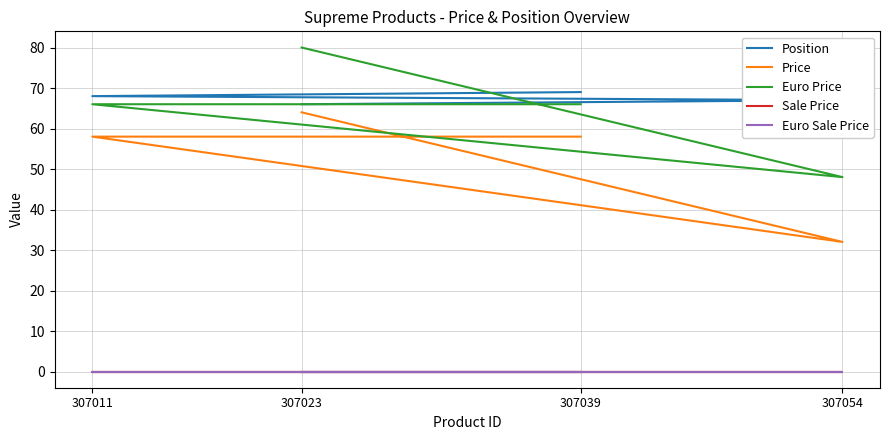

Does the chart have visible grid lines?

Yes